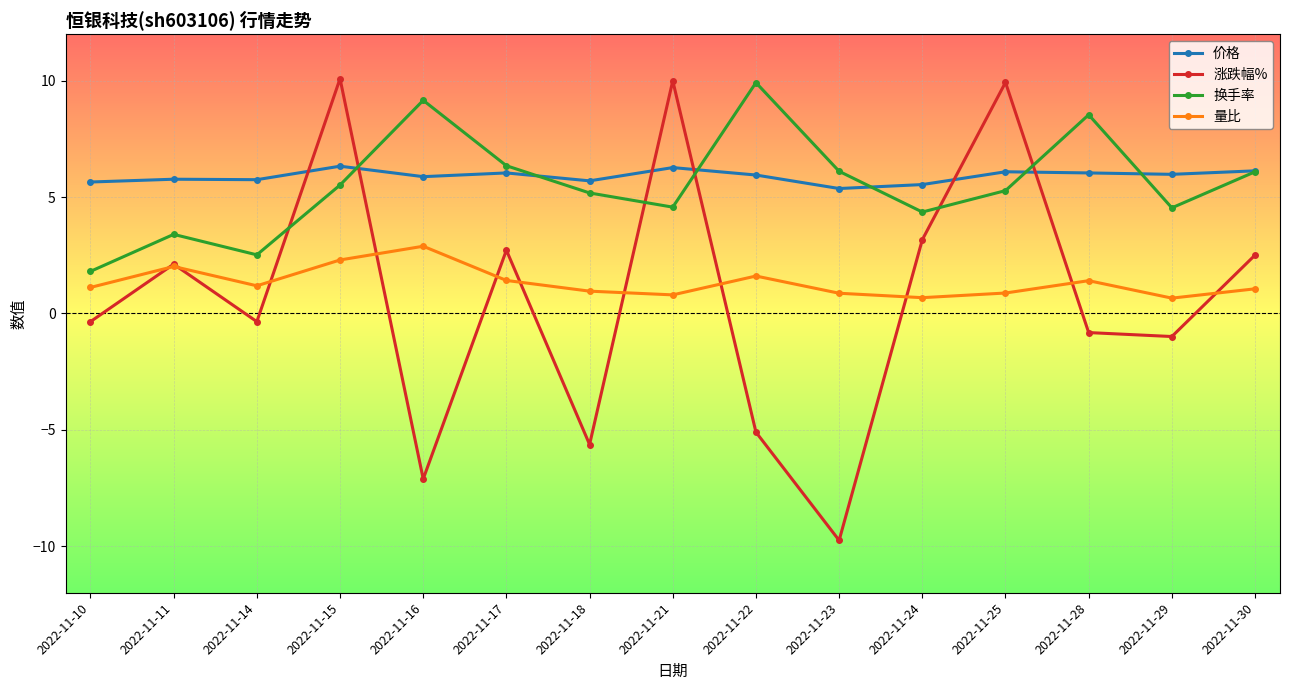

At 2022-11-21, list the series in order from largest to smallest.

涨跌幅%, 价格, 换手率, 量比